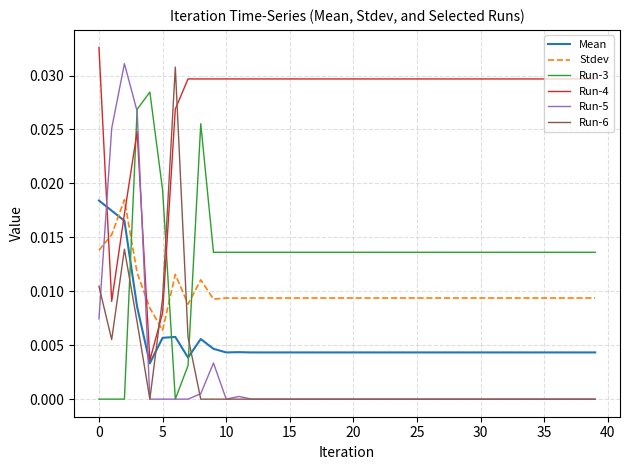

How many intersections are there between Run-6 and Stdev?

2